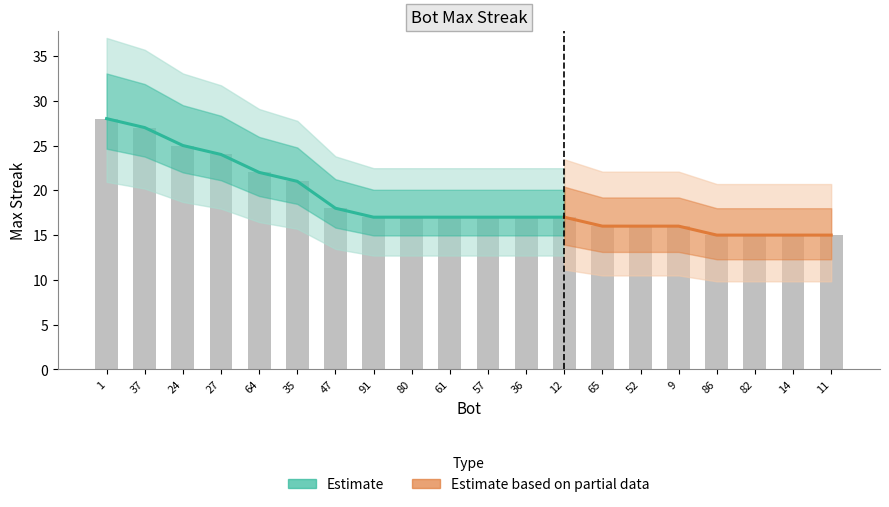

What position from the left is 14?

19